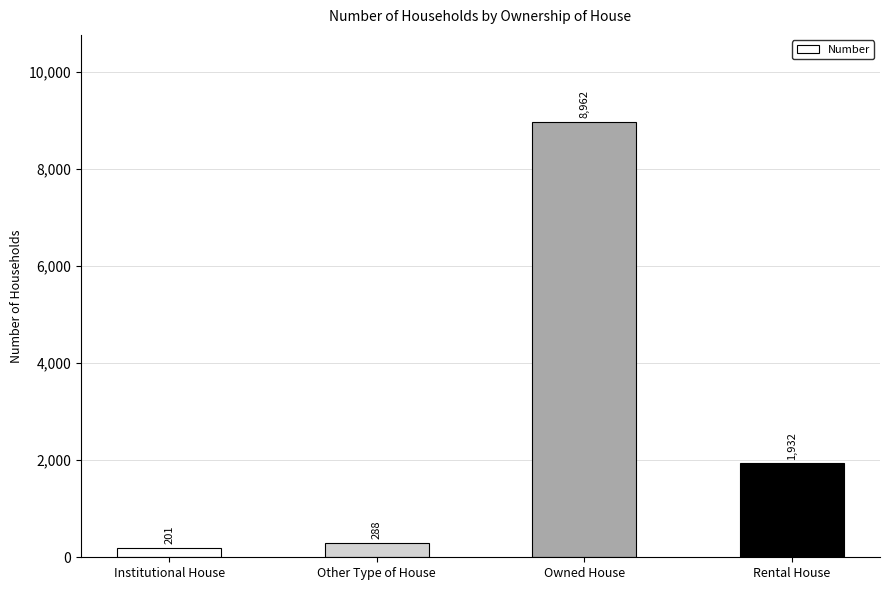

Reading right to left, what are all the values shown in this chart?

1932	8962	288	201